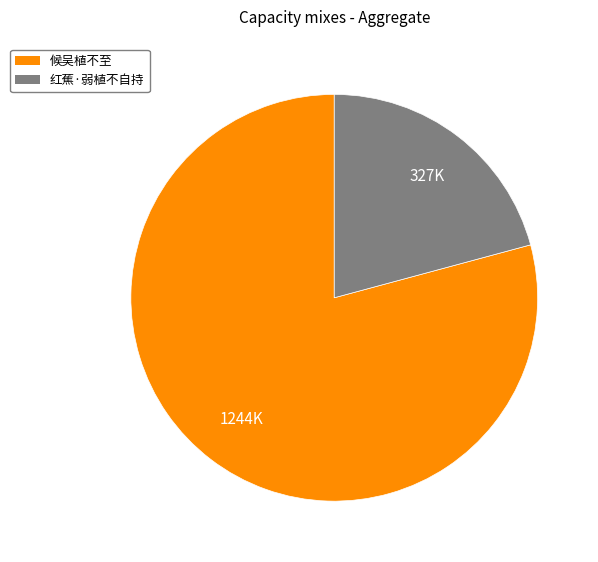

Is the sum of 红蕉·弱植不自持 and 候吴植不至 greater than half?

Yes